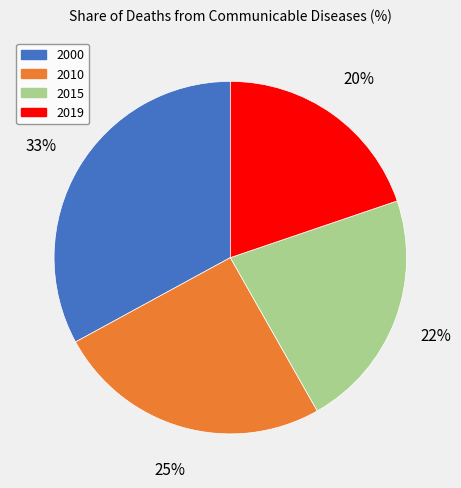

How many slices are in this pie chart?

4